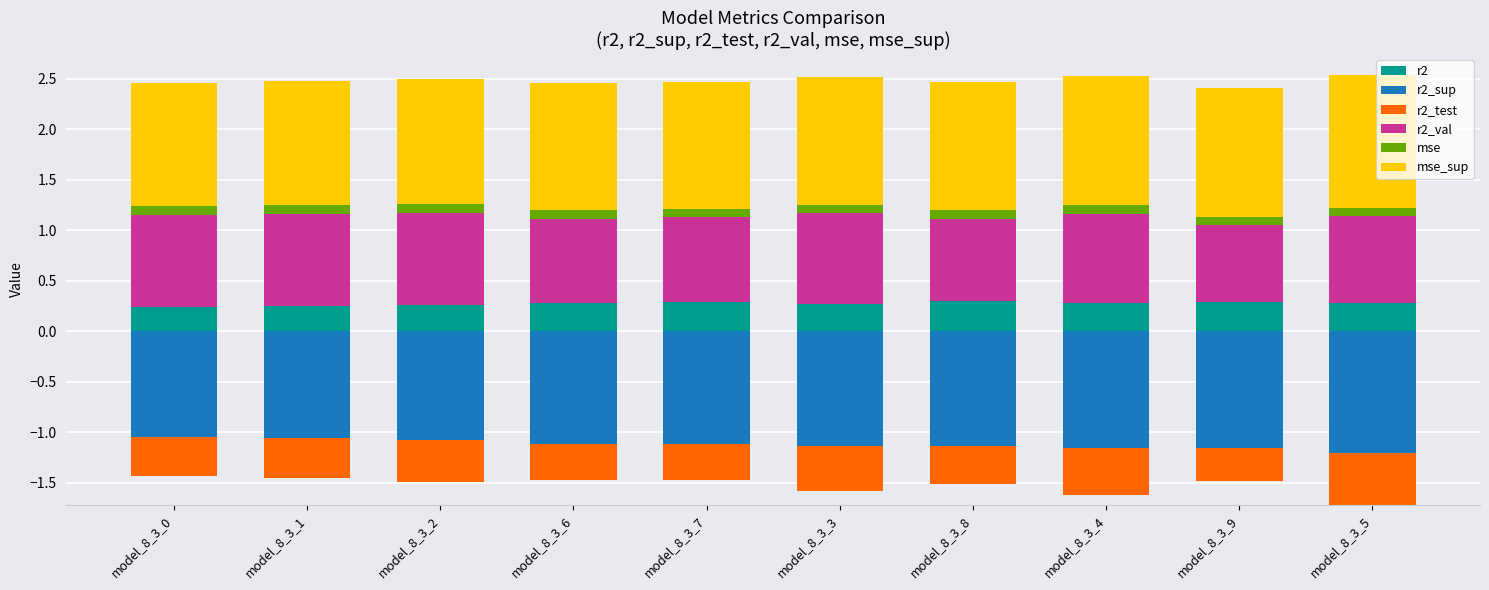

How many groups of bars are there?

10